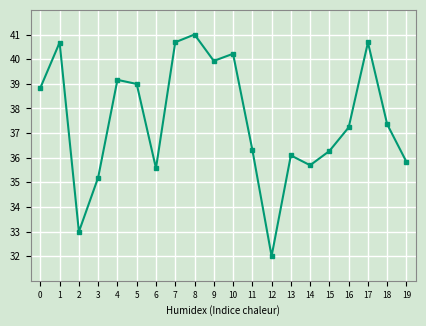

What value does the data have at 3?

35.2